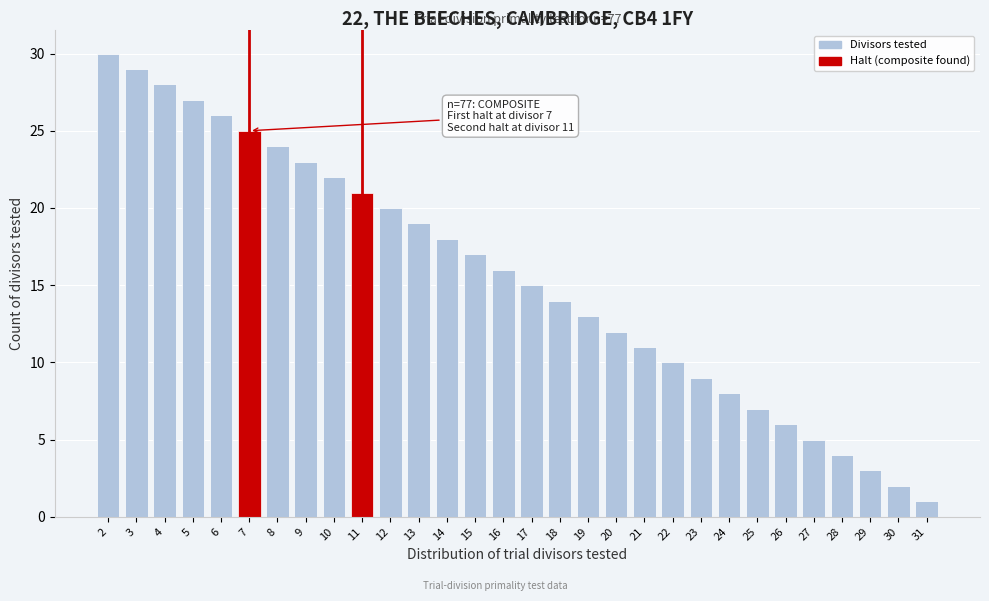

Reading right to left, list all the values displayed in this chart.

1	2	3	4	5	6	7	8	9	10	11	12	13	14	15	16	17	18	19	20	21	22	23	24	25	26	27	28	29	30